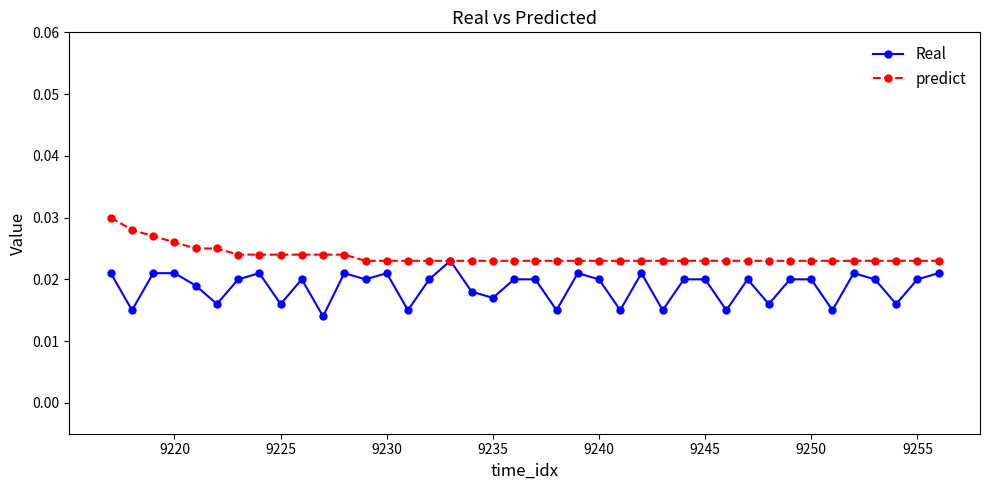

Which series has the largest total across all categories?

predict